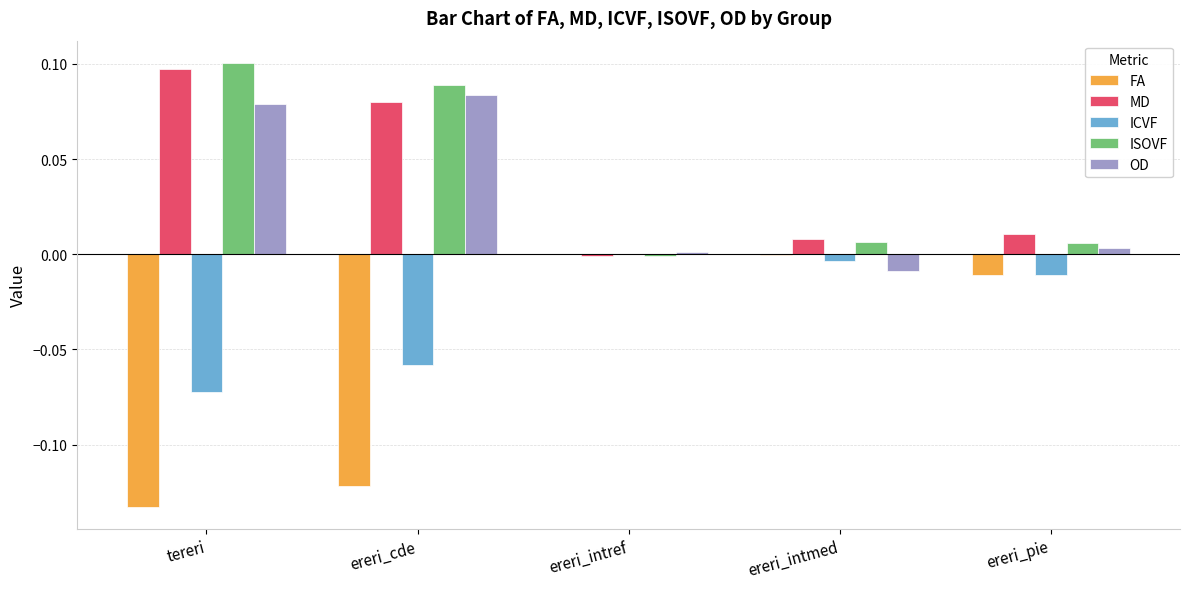

Is the value of MD at ereri_cde greater than the value of ICVF at ereri_cde?

Yes